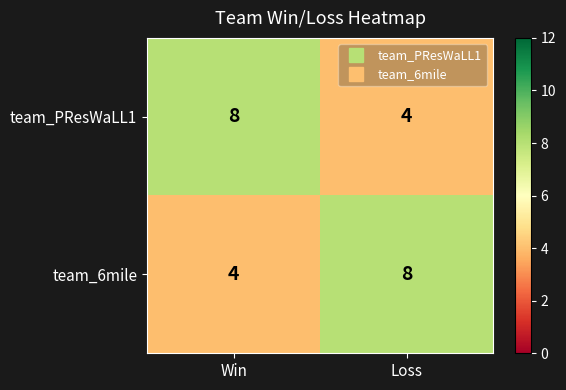

What is the sum of the team_PResWaLL1 values at Loss and Win?

12